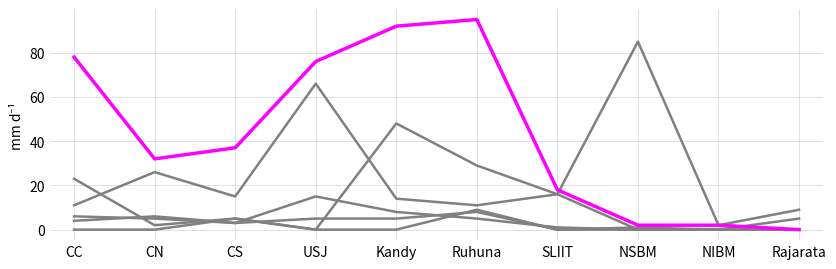

How many lines are shown in the chart?

6